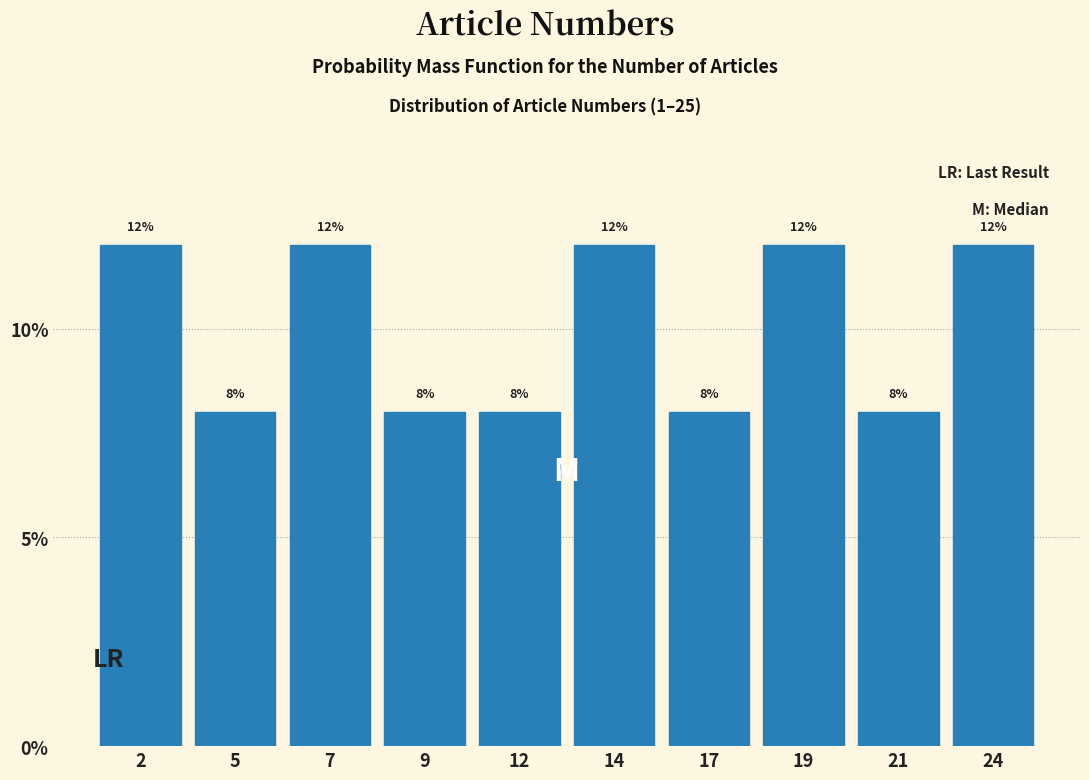

Reading right to left, list all the values displayed in this chart.

12	8	12	8	12	8	8	12	8	12